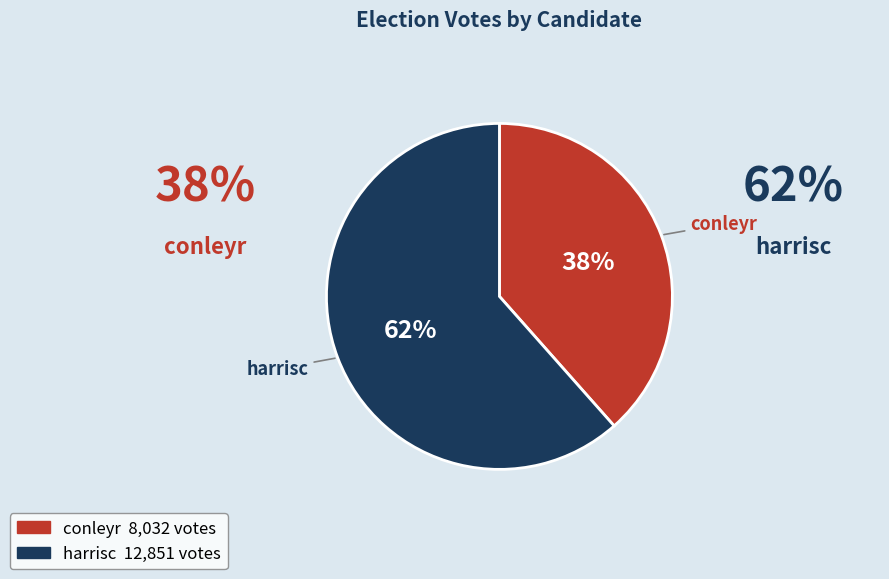

How many slices are in this pie chart?

2